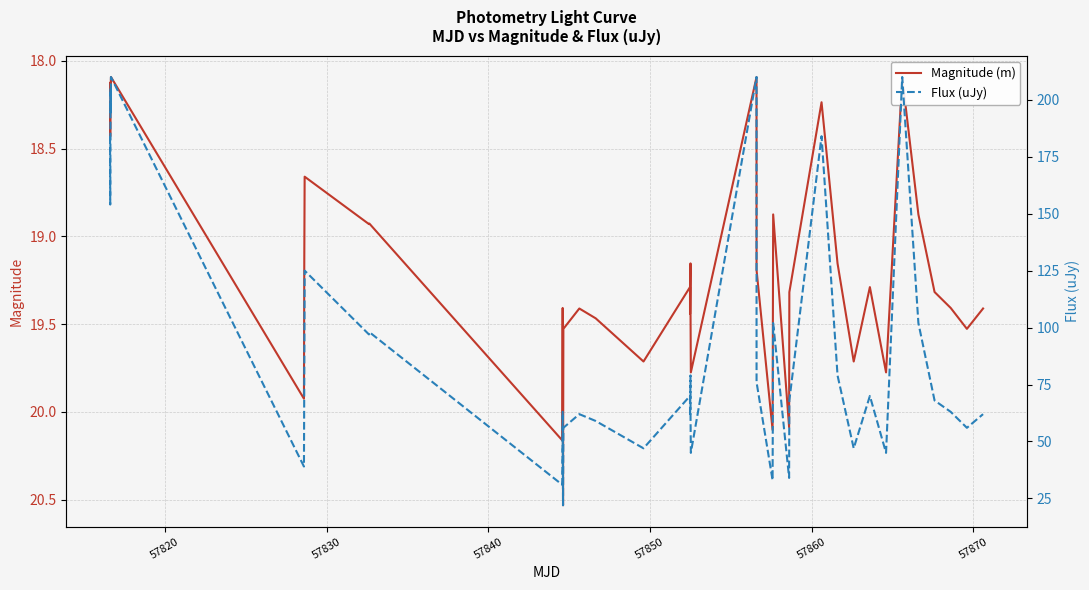

What is the minimum value for Magnitude (m)?

18.1